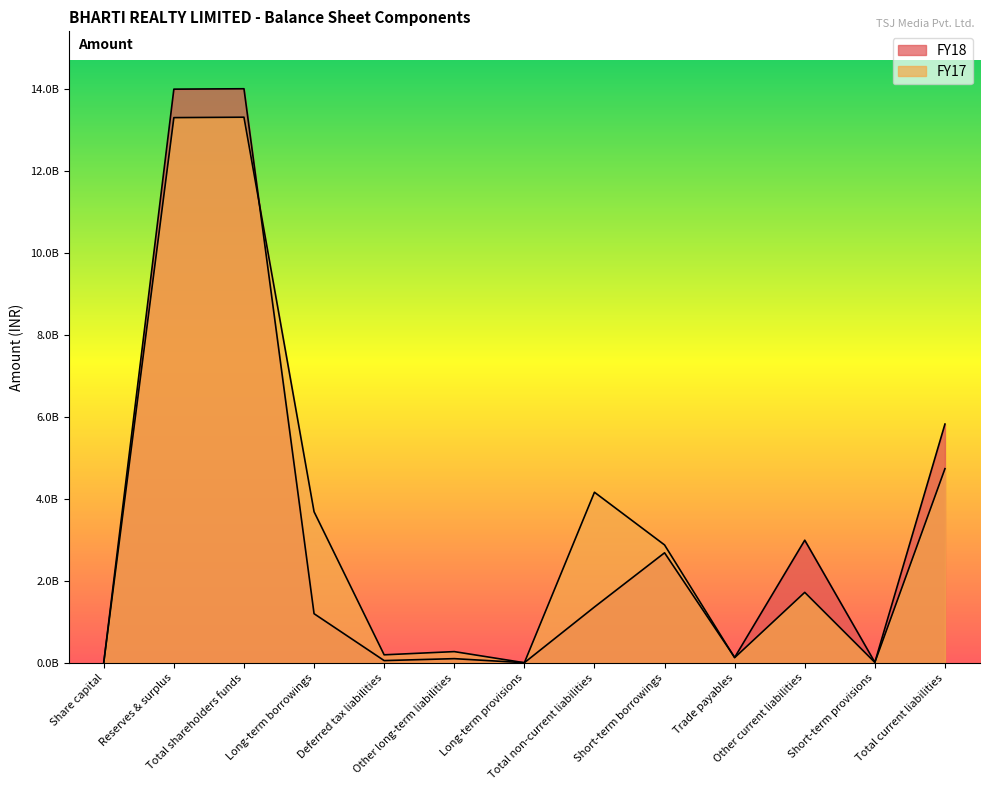

At which label does FY17 reach its peak?

Total shareholders funds